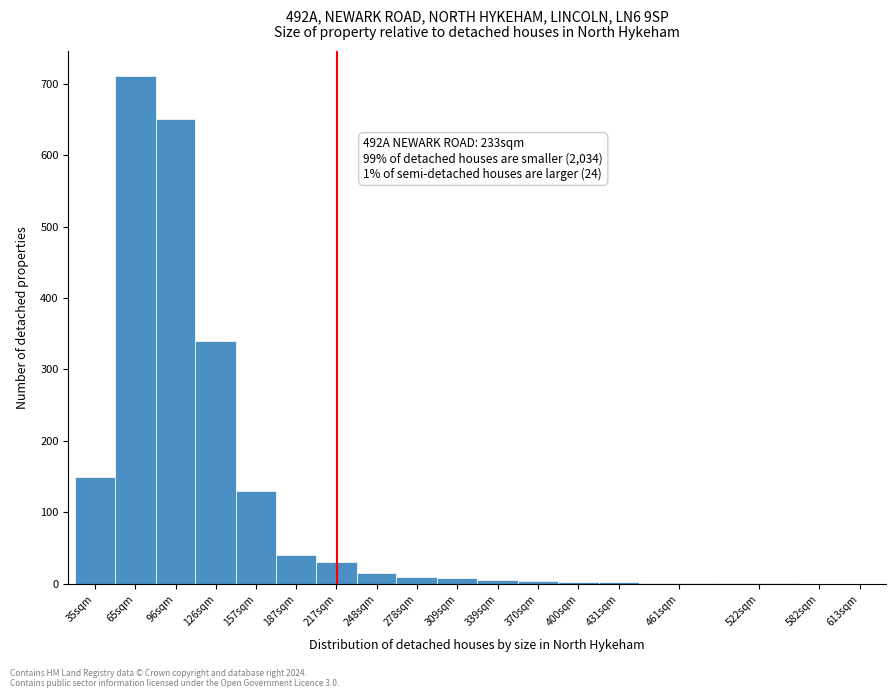

Is it true that the value at 65sqm is 237?

False